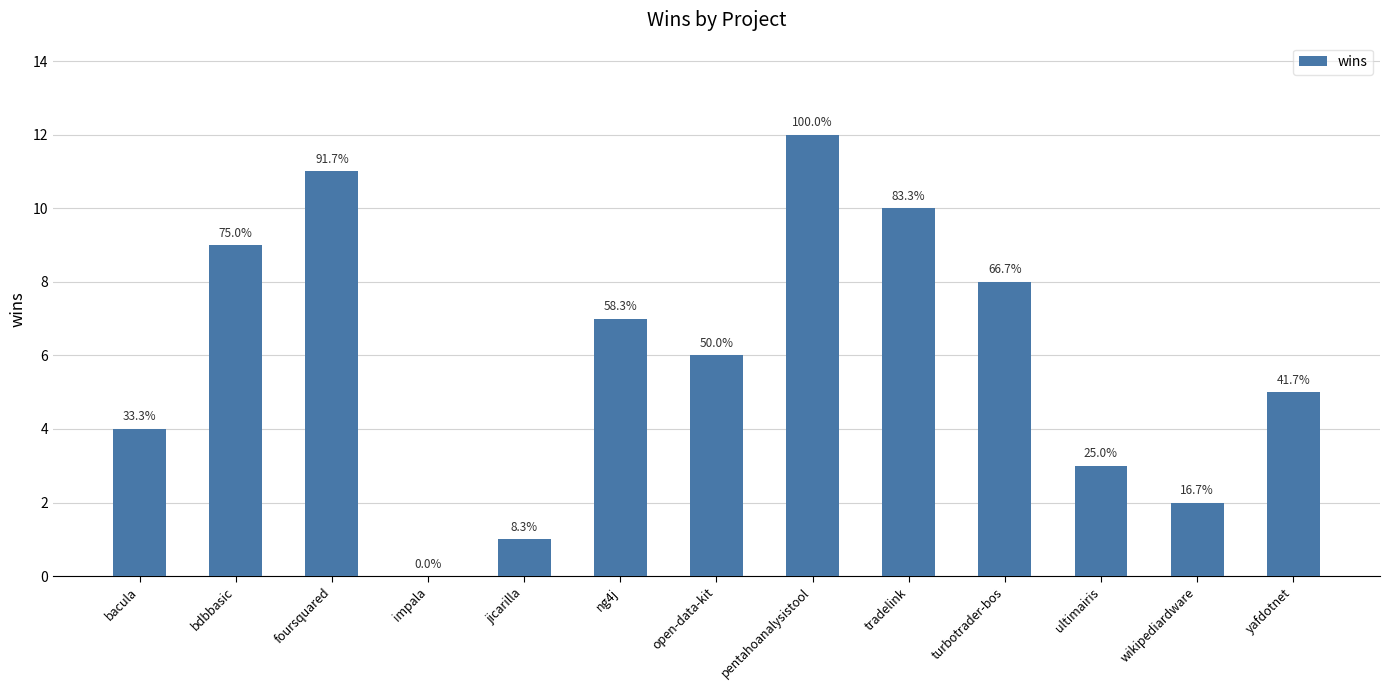

Are the bars horizontal?

No